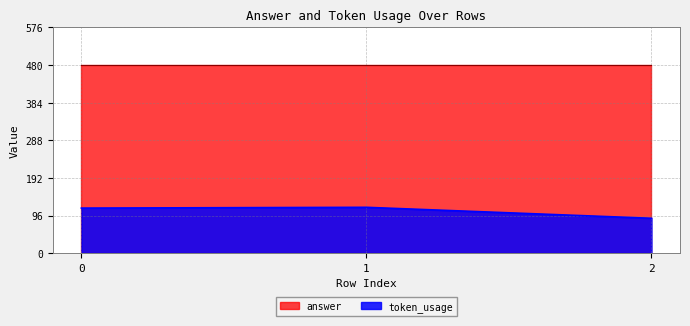

How many distinct data groups are displayed?

2